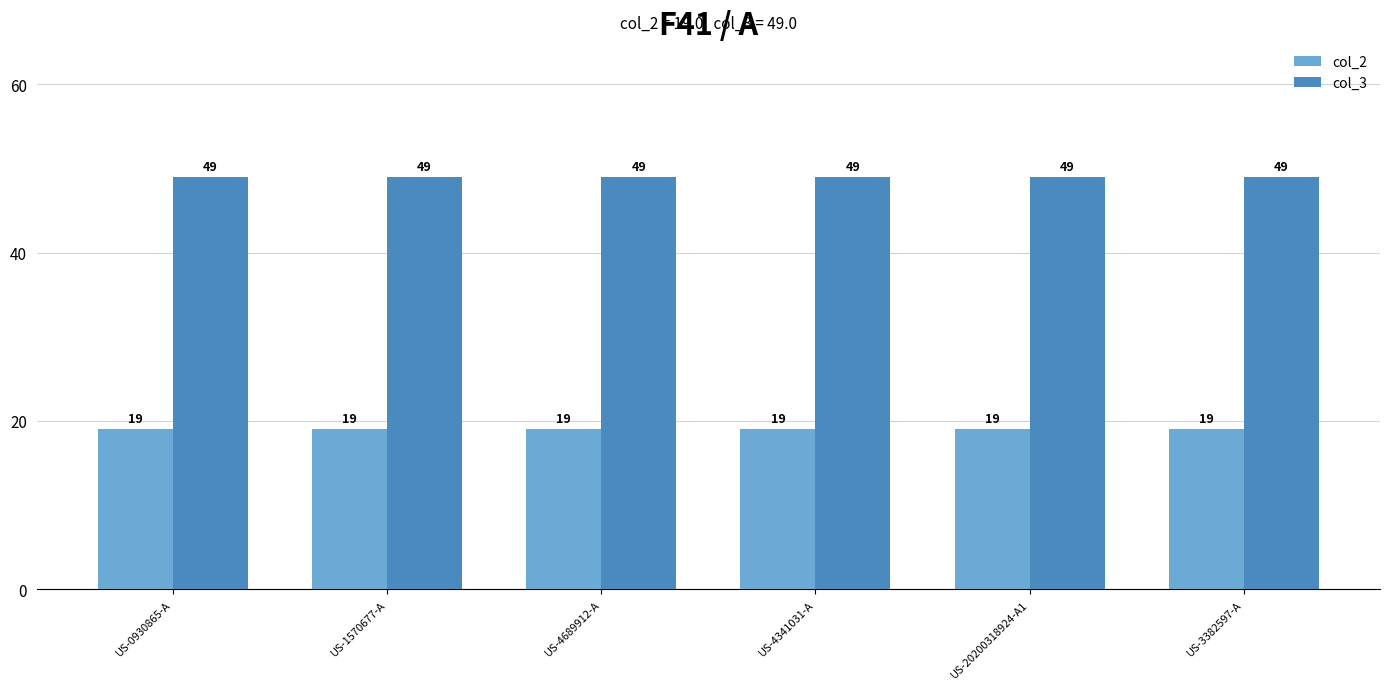

Count the number of categories in the chart.

6